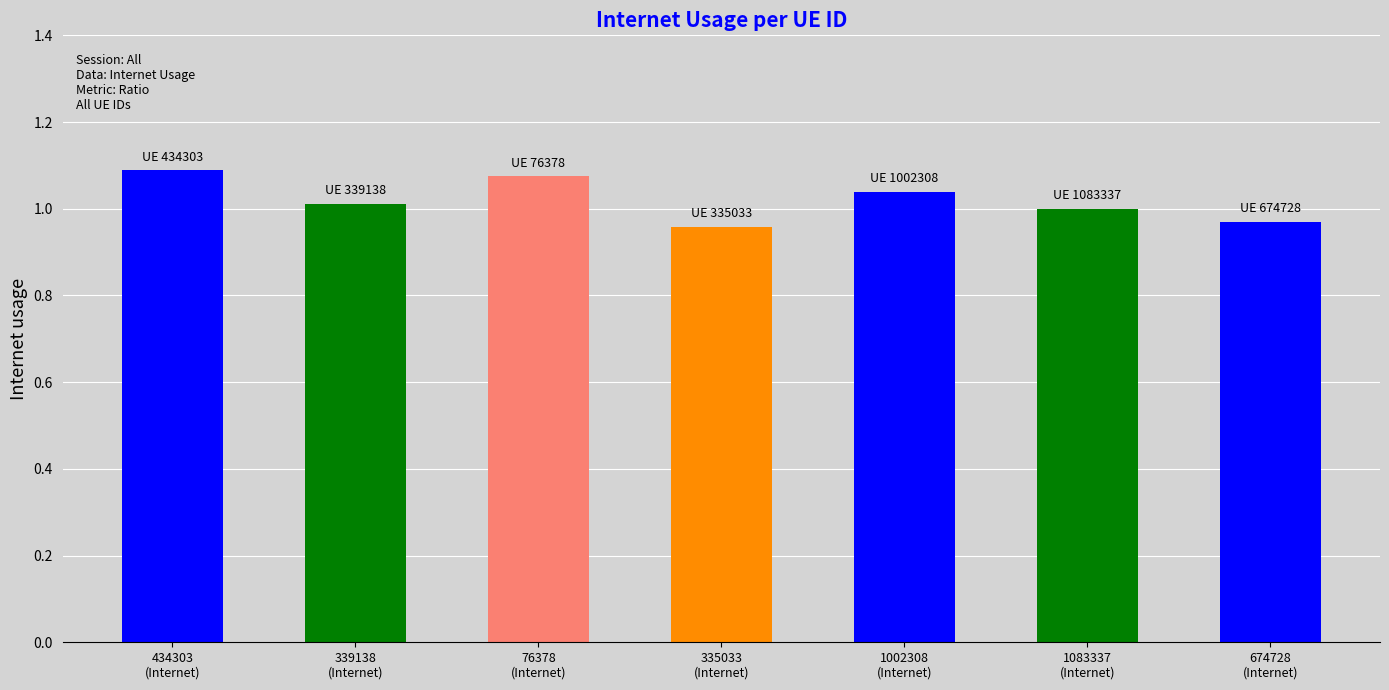

What is the change in value from 339138
(Internet) to 335033
(Internet)?

-0.1